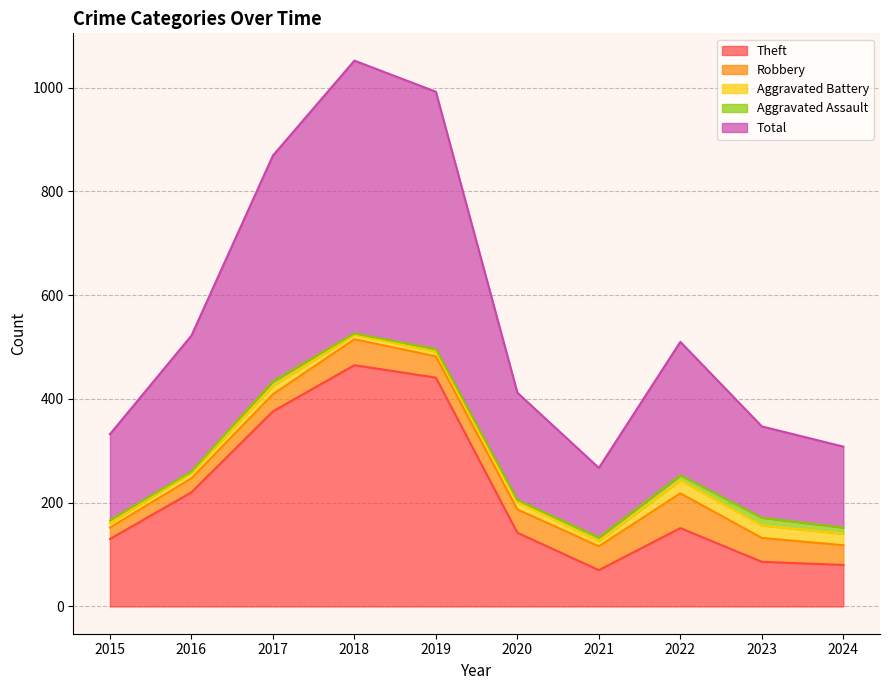

At which category does Theft reach its first local valley?

2021